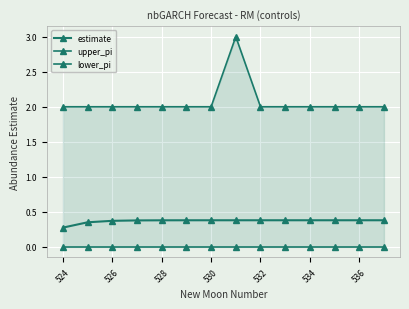

Which has a higher value, 524 or 528?

528